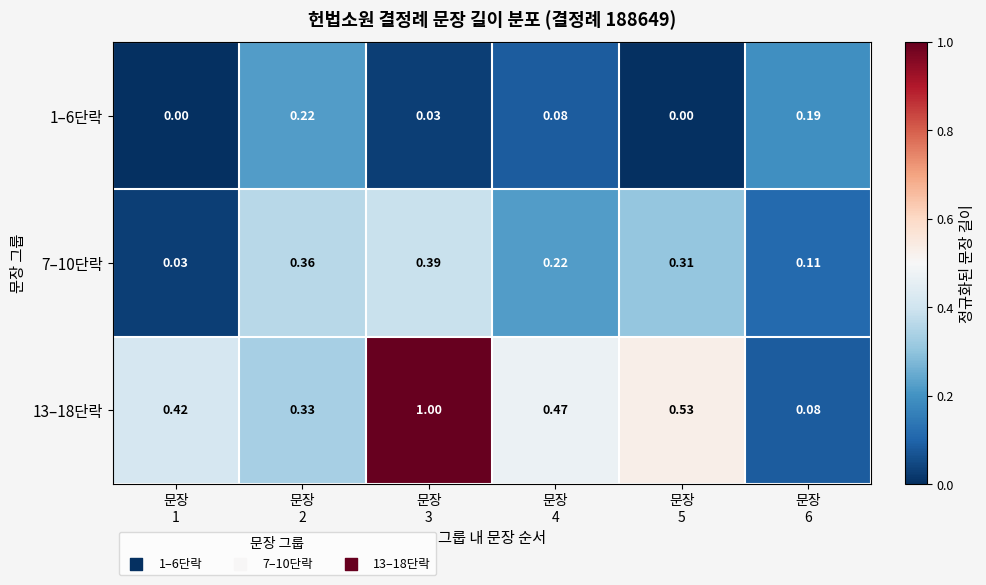

How many series are shown in this chart?

3